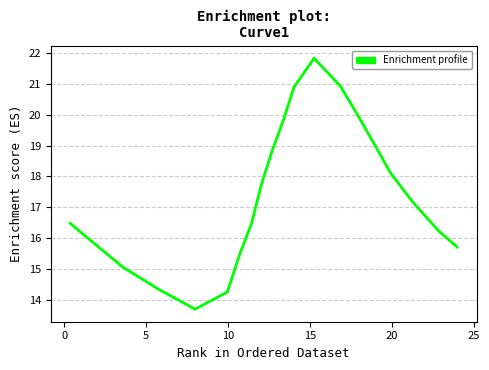

What is the smallest value displayed?

13.7